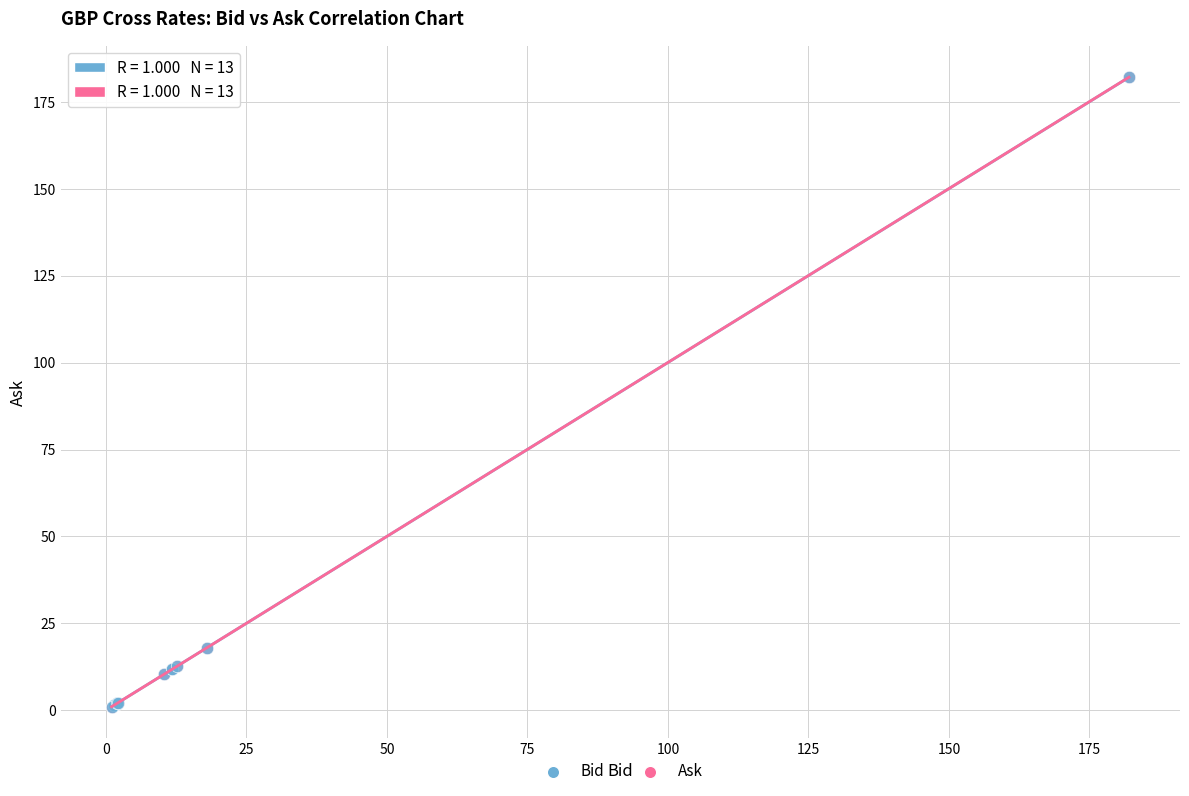

What are all the series names shown in the legend?

Bid, Ask